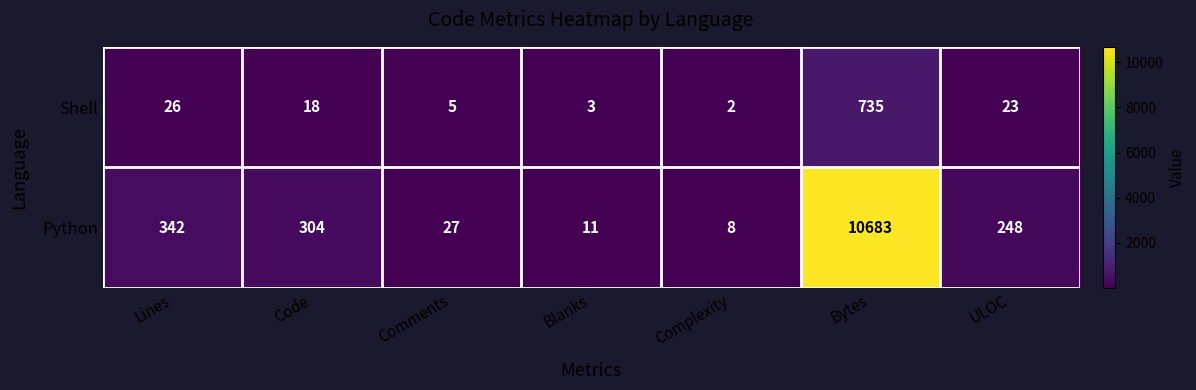

How many distinct data groups are displayed?

2